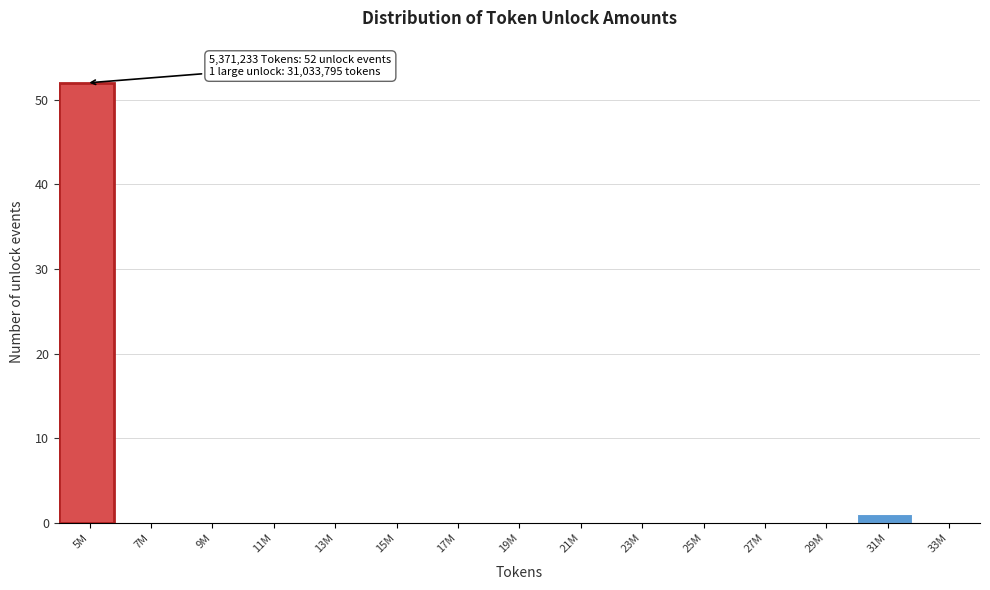

Reading left to right, list all the values displayed in this chart.

5M=52	7M=0	9M=0	11M=0	13M=0	15M=0	17M=0	19M=0	21M=0	23M=0	25M=0	27M=0	29M=0	31M=1	33M=0